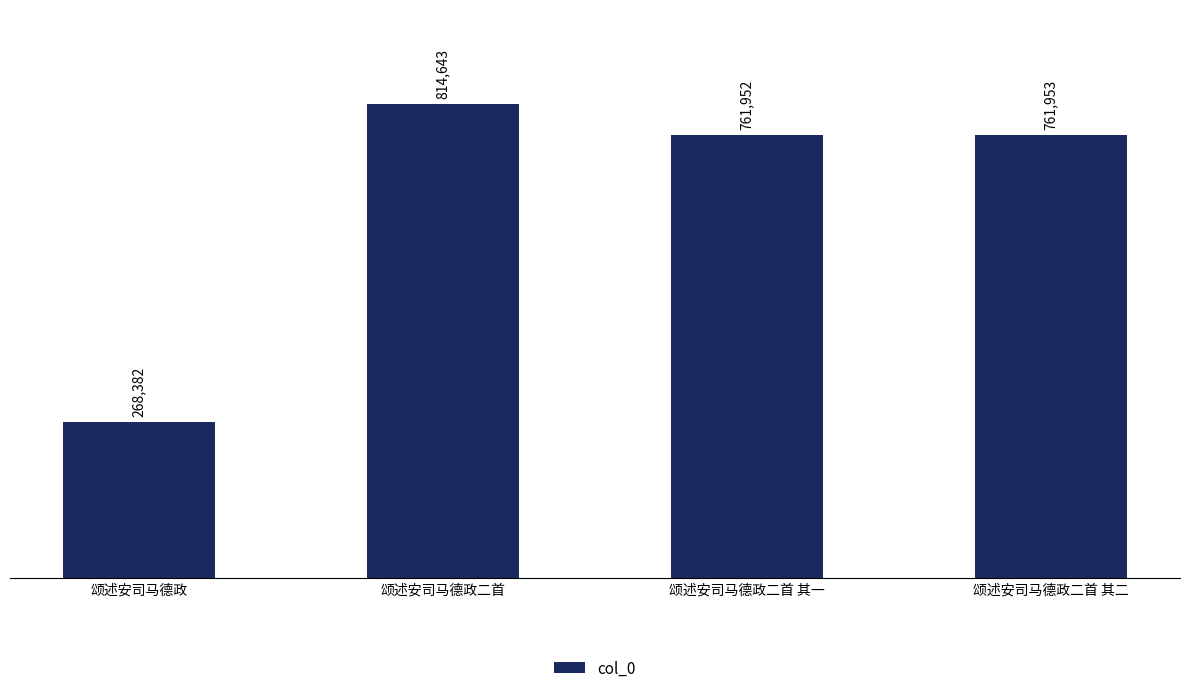

What is the ratio of the value at 颂述安司马德政 to the value at 颂述安司马德政二首?

0.3